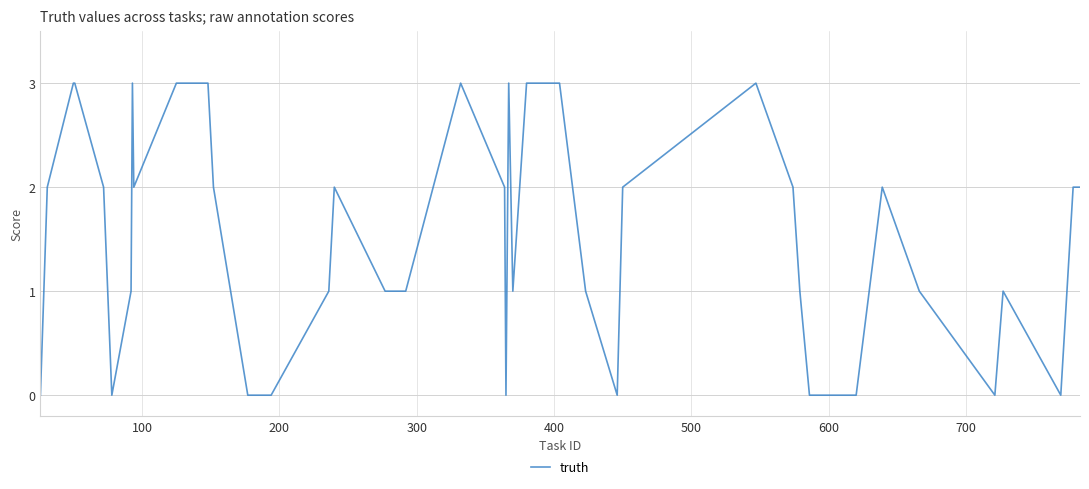

What is the maximum value shown in the chart?

3